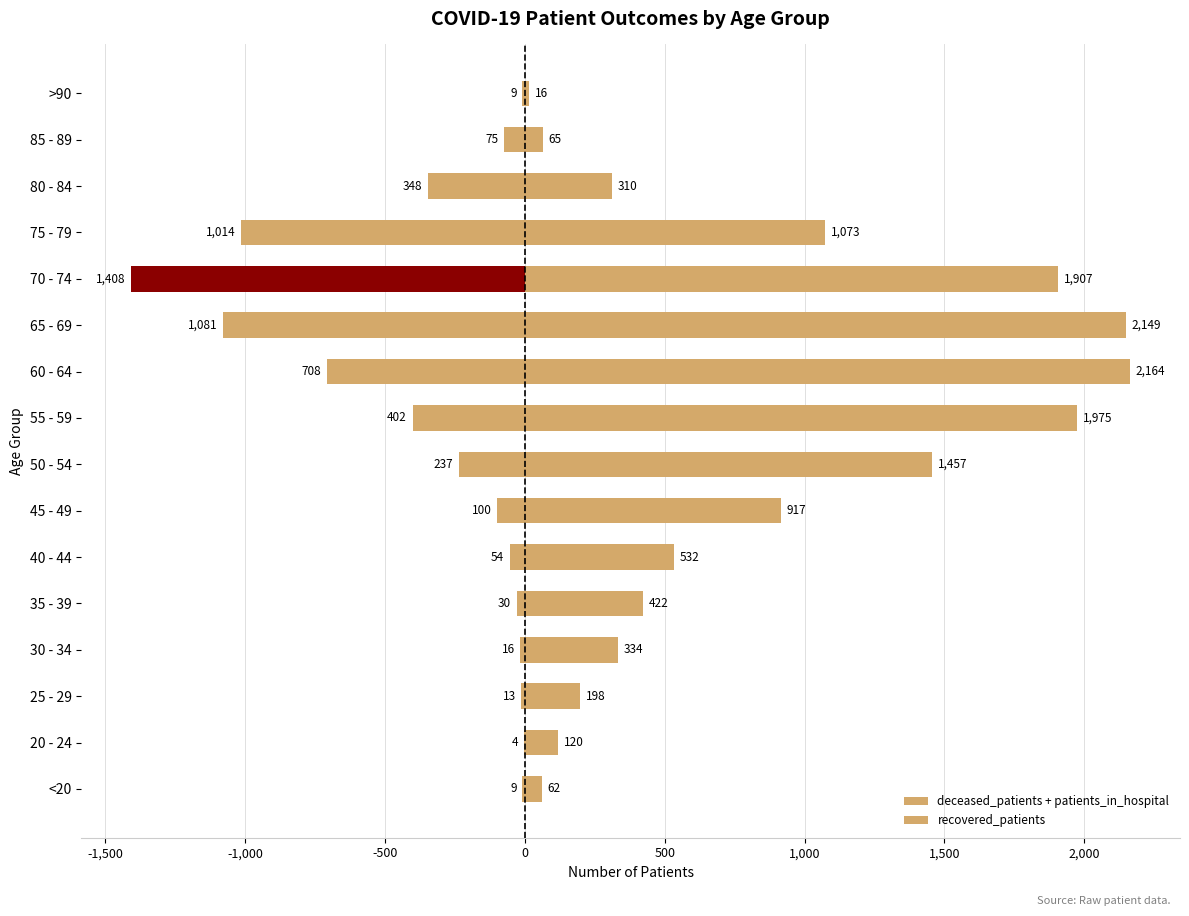

Which series changed the most between 75 - 79 and 85 - 89?

recovered_patients